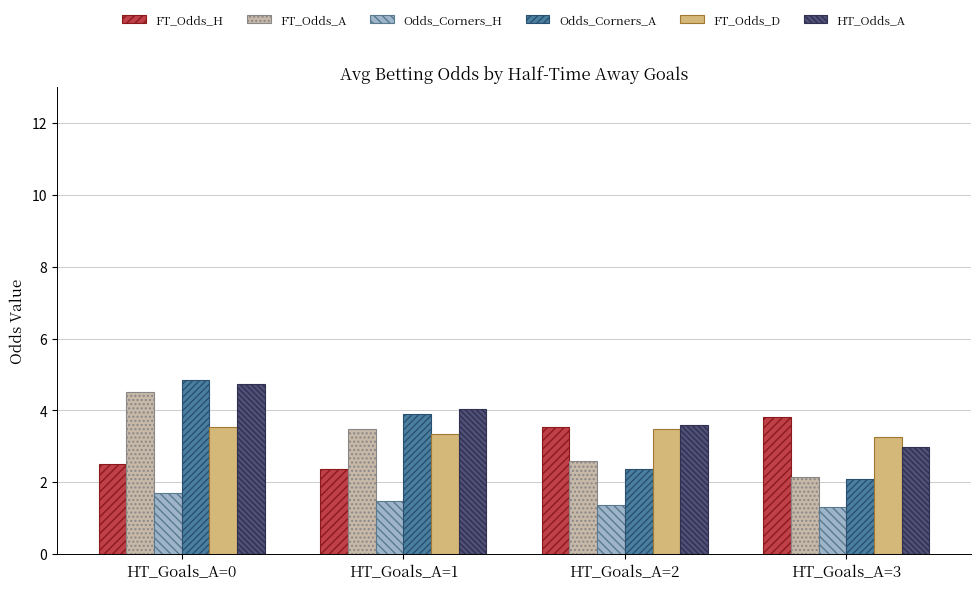

List the labels in order of HT_Odds_A value, largest first.

HT_Goals_A=0, HT_Goals_A=1, HT_Goals_A=2, HT_Goals_A=3